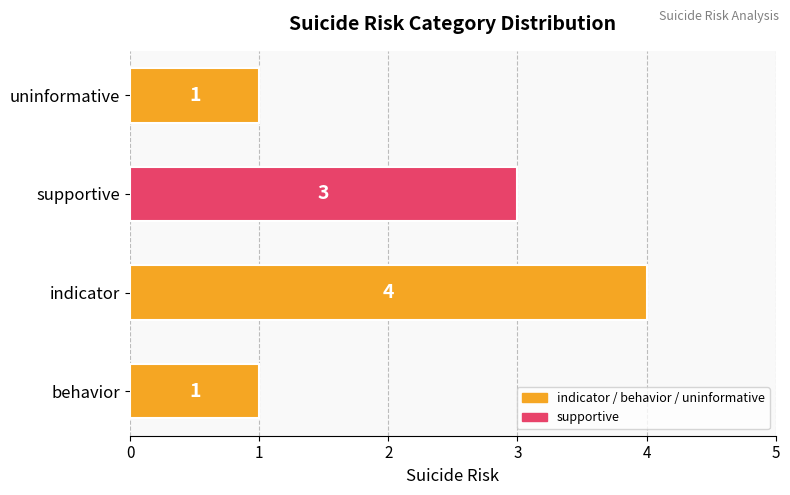

Count the values in the range 1 to 4.

4